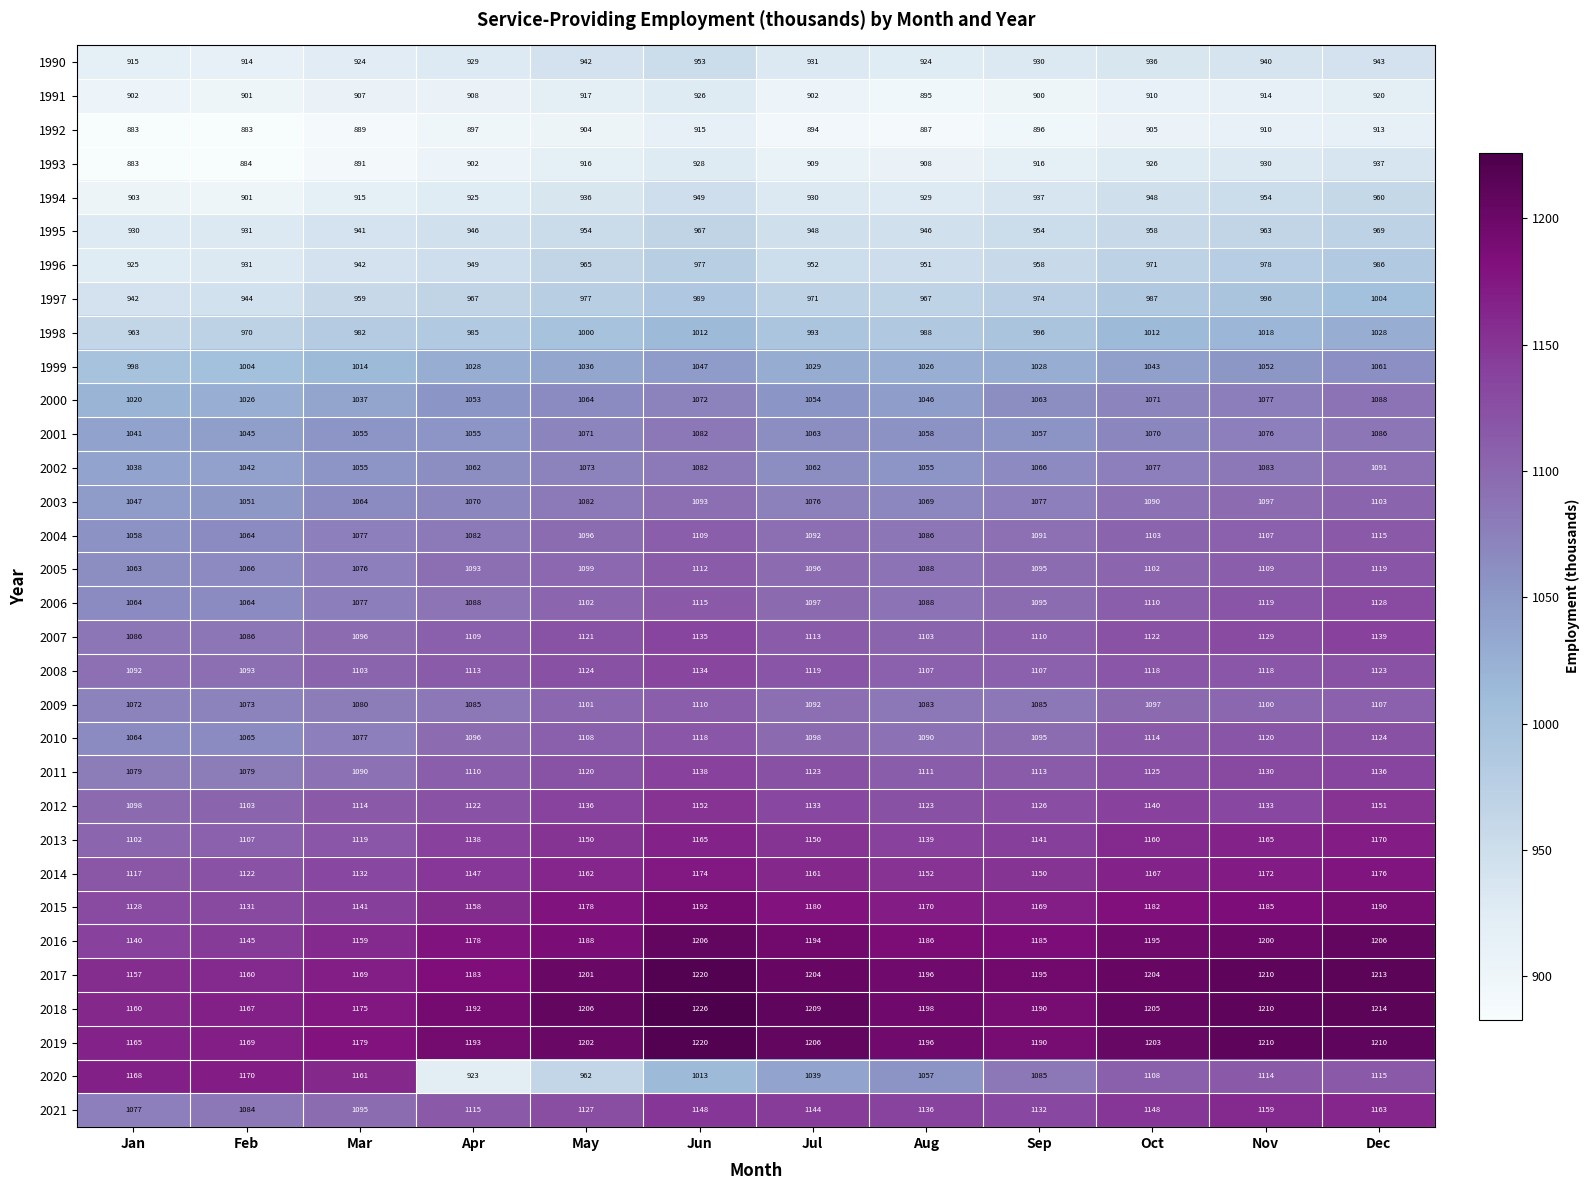

What is the average value of the 2014 series?

1153